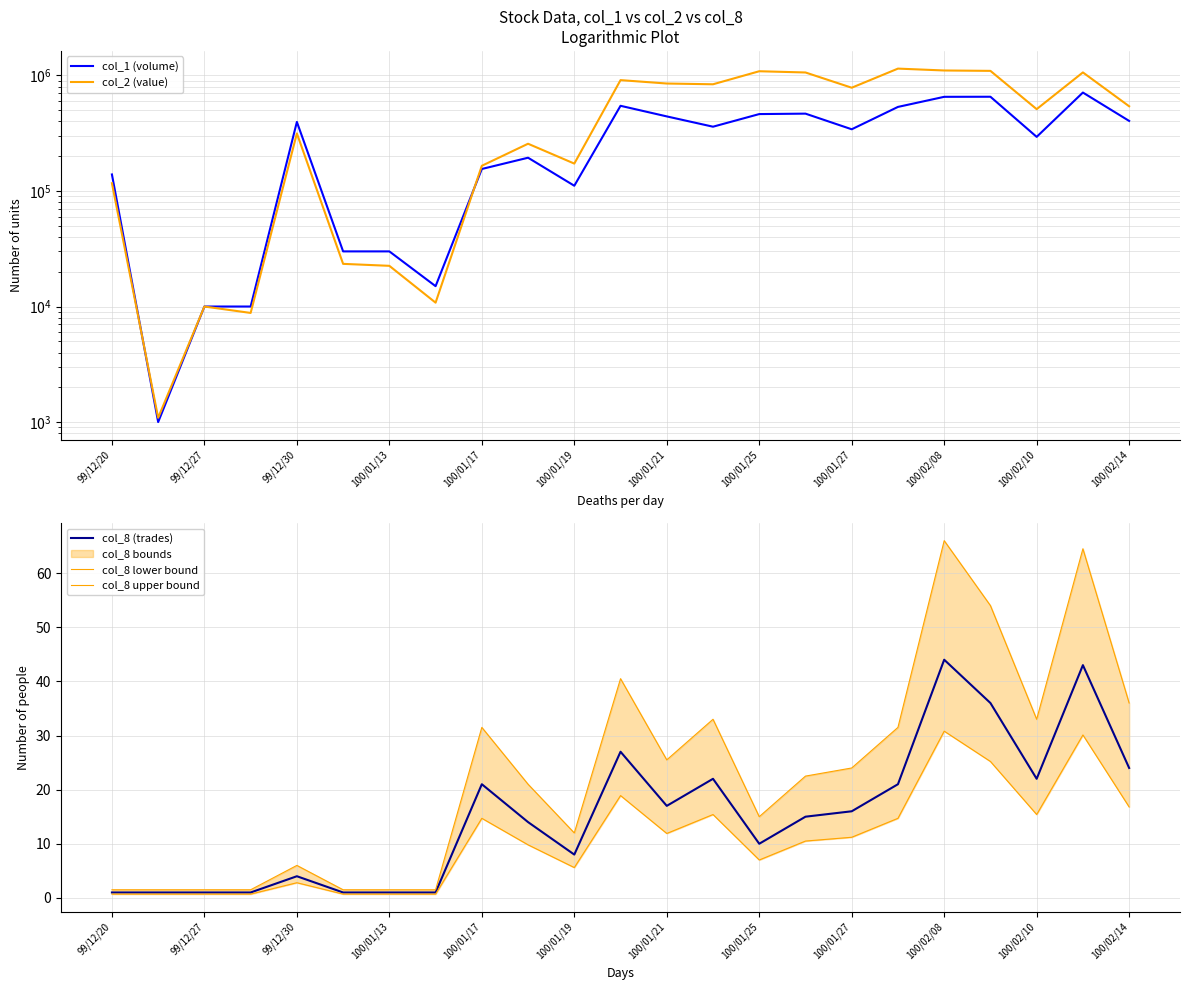

Is it true that col_8 (trades) equals 16 at 100/01/27?

True